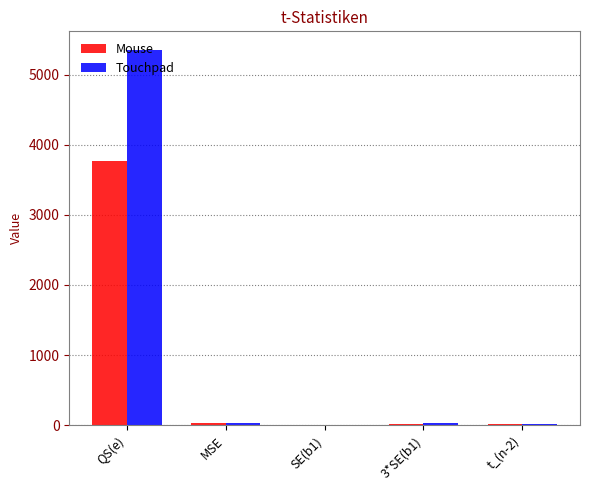

How many groups of bars are there?

5